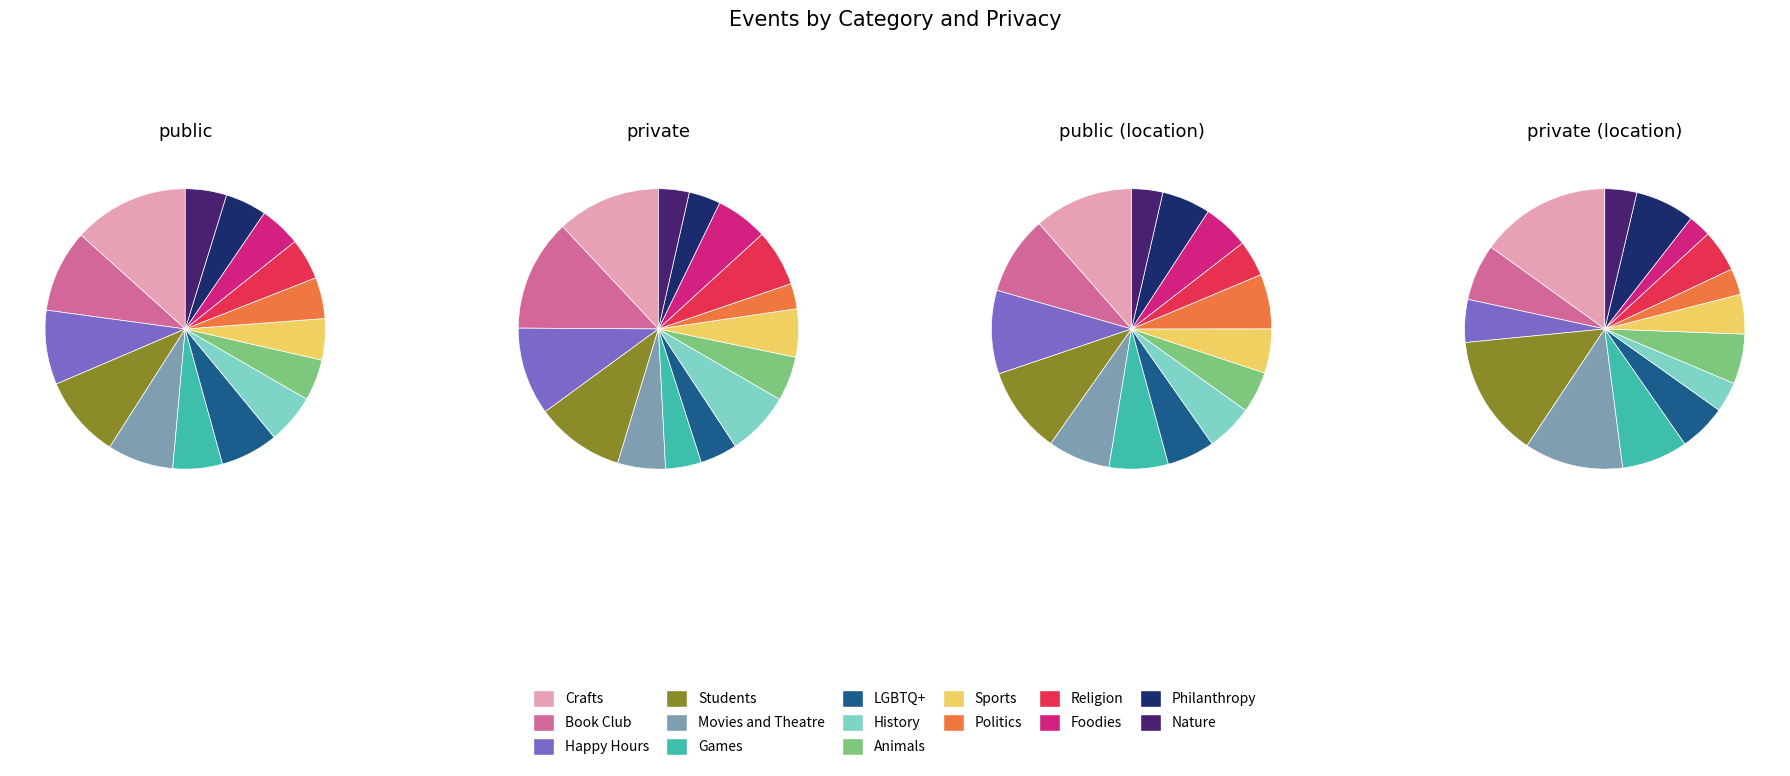

What percentage is the public slice, to the nearest percent?

48%